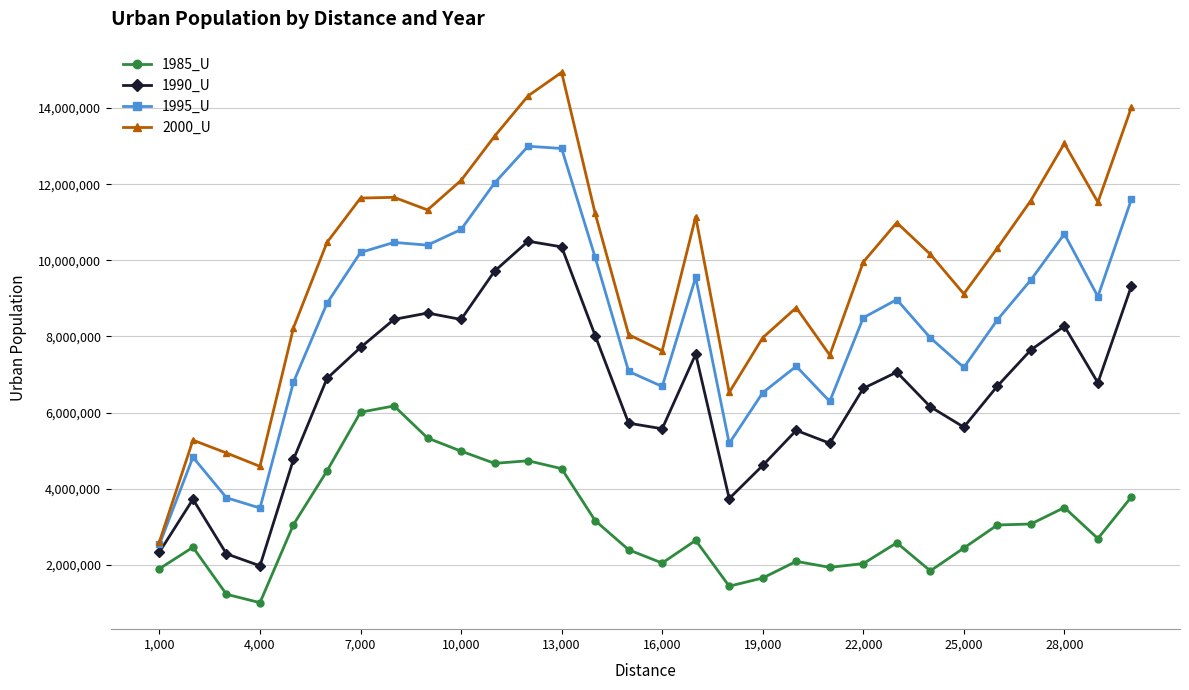

What is the lowest value of the 1985_U series?

1008797